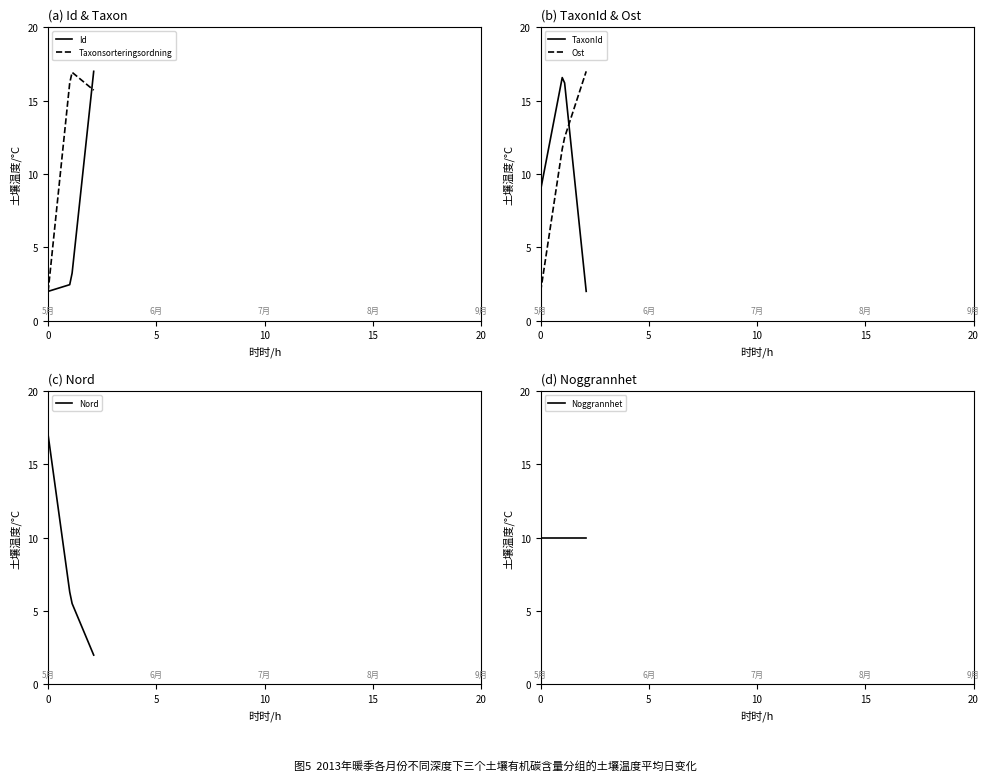

What is the average value of the Nord series?

7.7